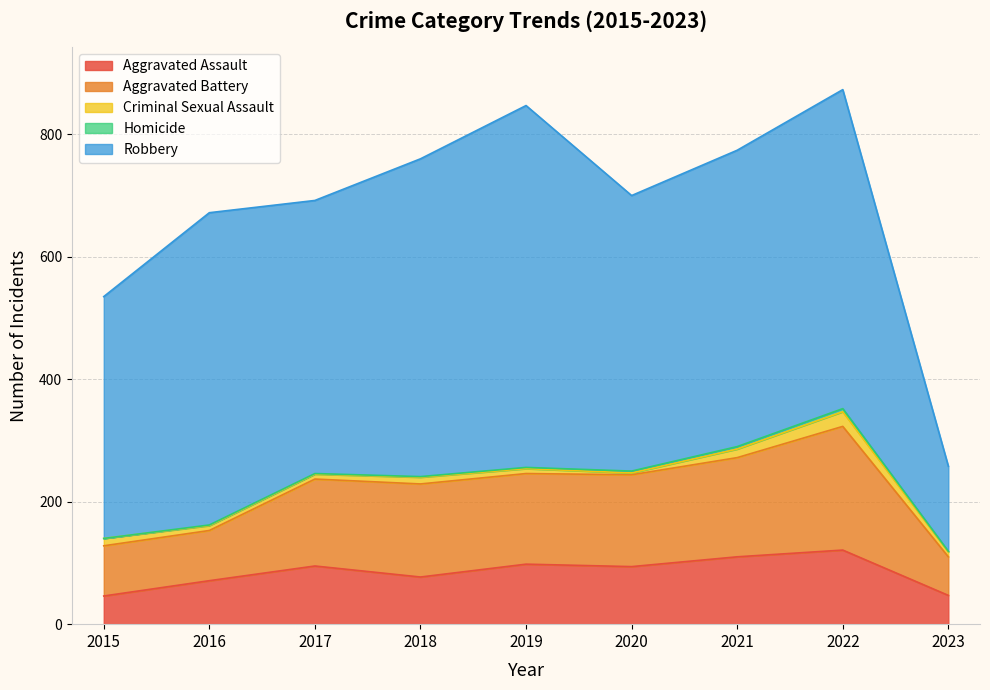

What is the difference between the maximum and minimum values in the Homicide series?

5